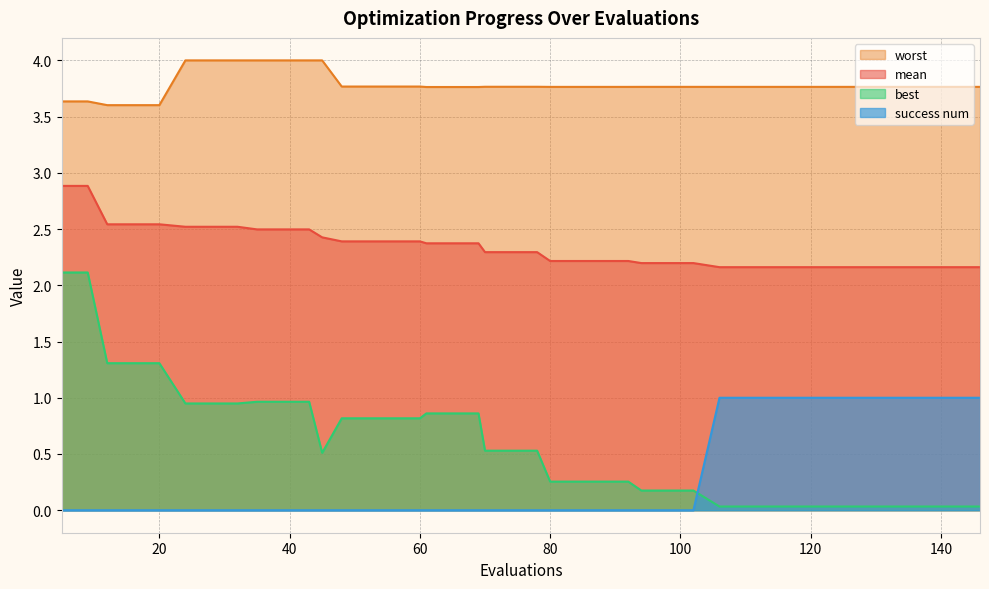

What is the sum of the success num values at 9 and 142?

1.0